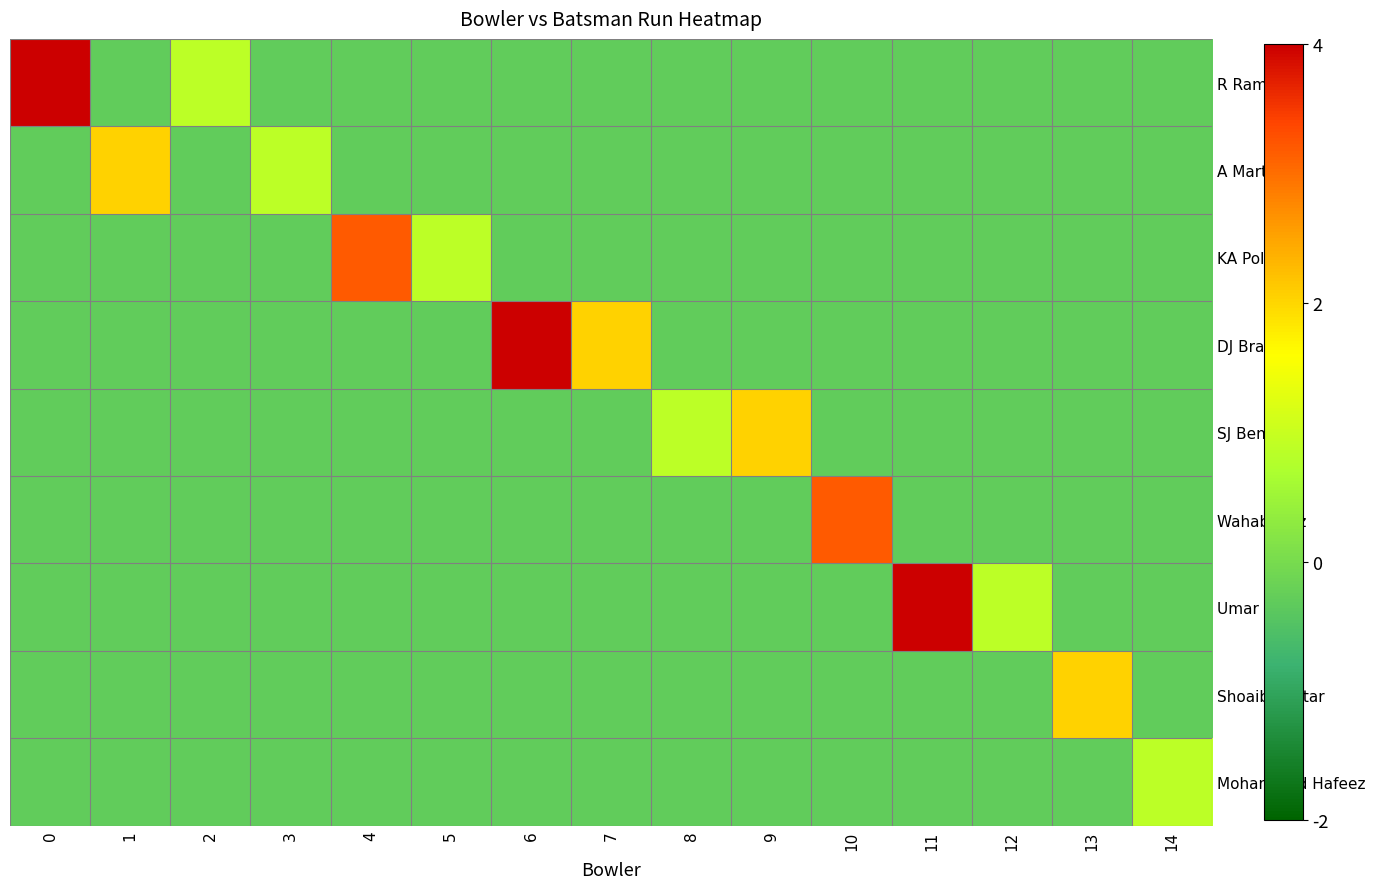

Reading left to right, extract all data points from this chart.

R Rampaul: 0=6.7	1=-0.3	2=0.9	3=-0.3	4=-0.3	5=-0.3	6=-0.3	7=-0.3	8=-0.3	9=-0.3	10=-0.3	11=-0.3	12=-0.3	13=-0.3	14=-0.3
A Martin: 0=-0.3	1=2.0	2=-0.3	3=0.9	4=-0.3	5=-0.3	6=-0.3	7=-0.3	8=-0.3	9=-0.3	10=-0.3	11=-0.3	12=-0.3	13=-0.3	14=-0.3
KA Pollard: 0=-0.3	1=-0.3	2=-0.3	3=-0.3	4=3.2	5=0.9	6=-0.3	7=-0.3	8=-0.3	9=-0.3	10=-0.3	11=-0.3	12=-0.3	13=-0.3	14=-0.3
DJ Bravo: 0=-0.3	1=-0.3	2=-0.3	3=-0.3	4=-0.3	5=-0.3	6=4.4	7=2.0	8=-0.3	9=-0.3	10=-0.3	11=-0.3	12=-0.3	13=-0.3	14=-0.3
SJ Benn: 0=-0.3	1=-0.3	2=-0.3	3=-0.3	4=-0.3	5=-0.3	6=-0.3	7=-0.3	8=0.9	9=2.0	10=-0.3	11=-0.3	12=-0.3	13=-0.3	14=-0.3
Wahab Riaz: 0=-0.3	1=-0.3	2=-0.3	3=-0.3	4=-0.3	5=-0.3	6=-0.3	7=-0.3	8=-0.3	9=-0.3	10=3.2	11=-0.3	12=-0.3	13=-0.3	14=-0.3
Umar Gul: 0=-0.3	1=-0.3	2=-0.3	3=-0.3	4=-0.3	5=-0.3	6=-0.3	7=-0.3	8=-0.3	9=-0.3	10=-0.3	11=4.4	12=0.9	13=-0.3	14=-0.3
Shoaib Akhtar: 0=-0.3	1=-0.3	2=-0.3	3=-0.3	4=-0.3	5=-0.3	6=-0.3	7=-0.3	8=-0.3	9=-0.3	10=-0.3	11=-0.3	12=-0.3	13=2.0	14=-0.3
Mohammad Hafeez: 0=-0.3	1=-0.3	2=-0.3	3=-0.3	4=-0.3	5=-0.3	6=-0.3	7=-0.3	8=-0.3	9=-0.3	10=-0.3	11=-0.3	12=-0.3	13=-0.3	14=0.9